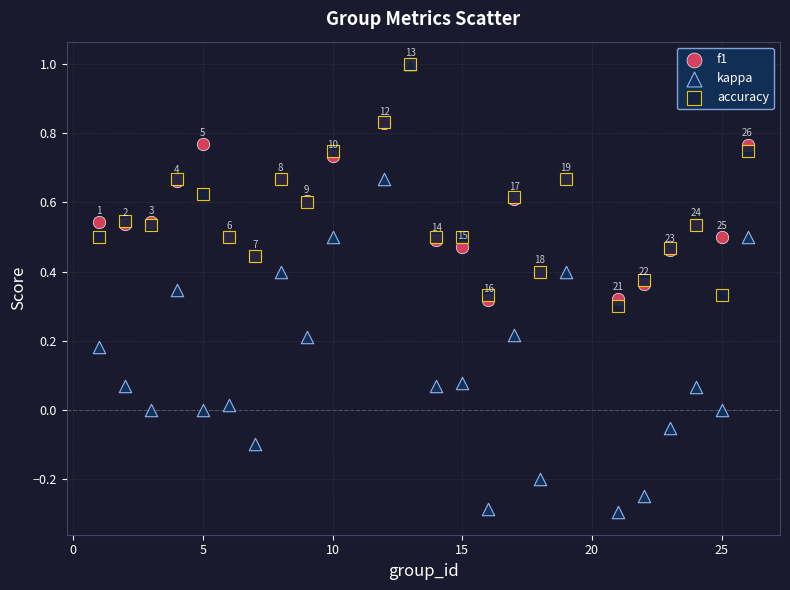

What are all the series names shown in the legend?

f1, kappa, accuracy